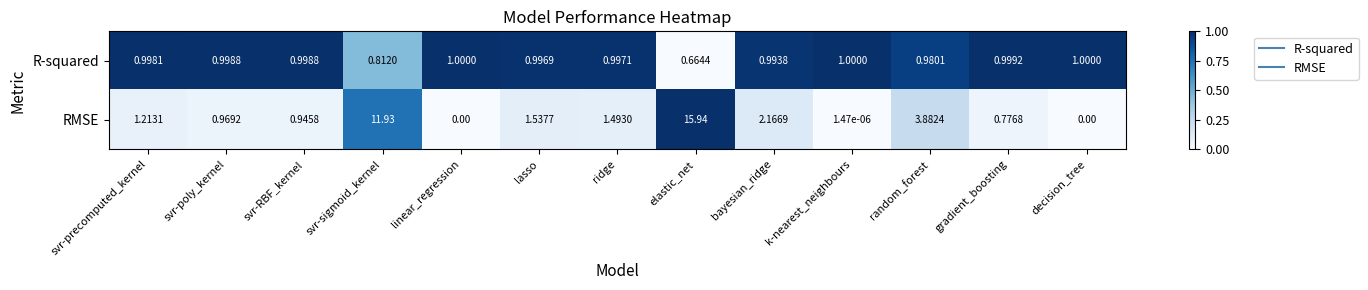

At which label does RMSE first exceed 1?

svr-precomputed_kernel